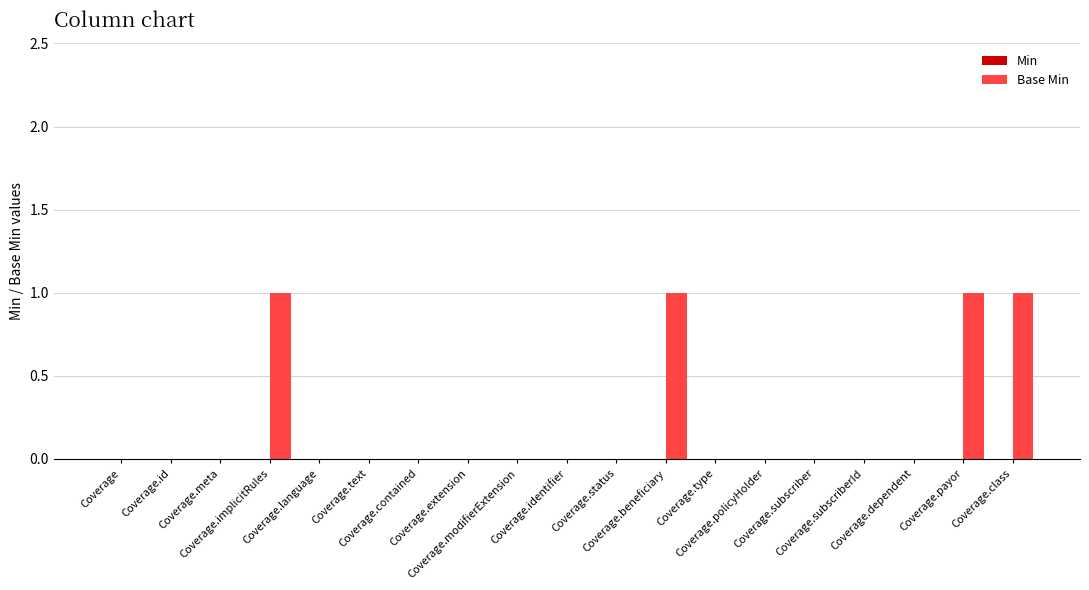

What is the sum of all values?

4